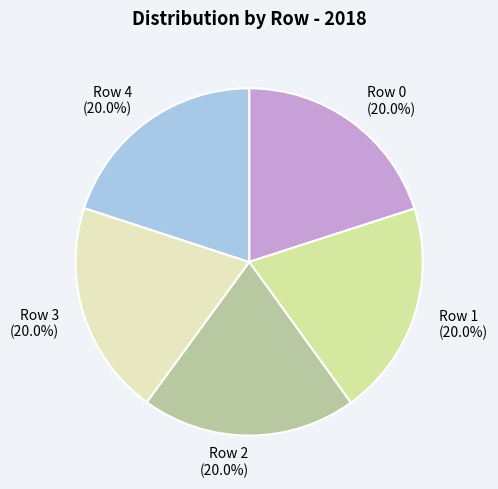

Is Row 1 the majority of the pie?

No